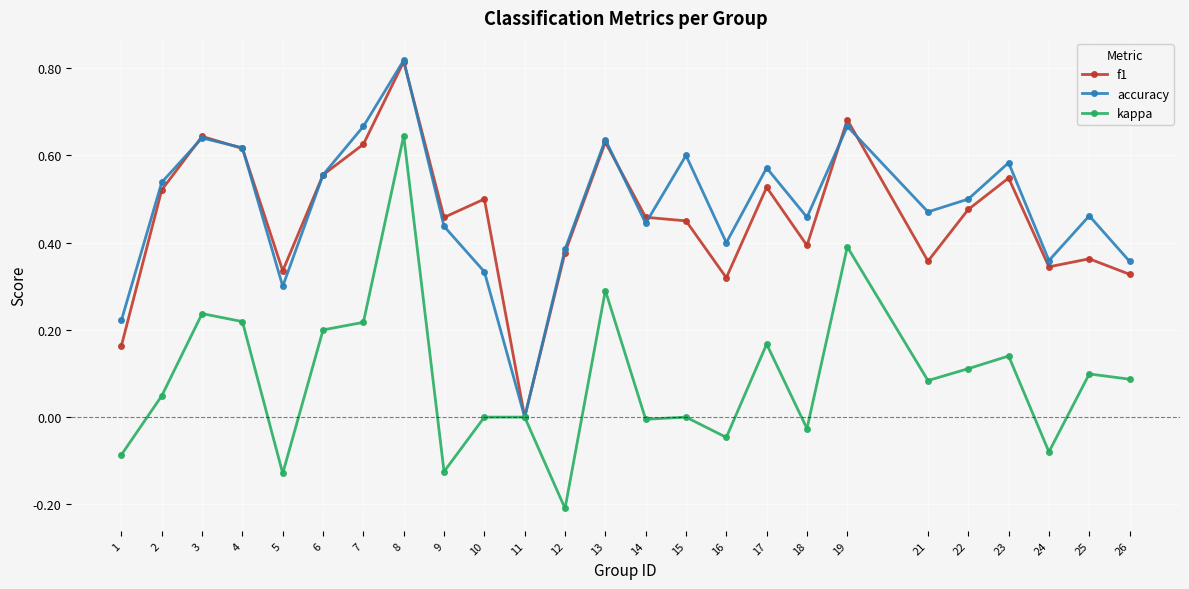

Which series has the widest spread of values?

kappa